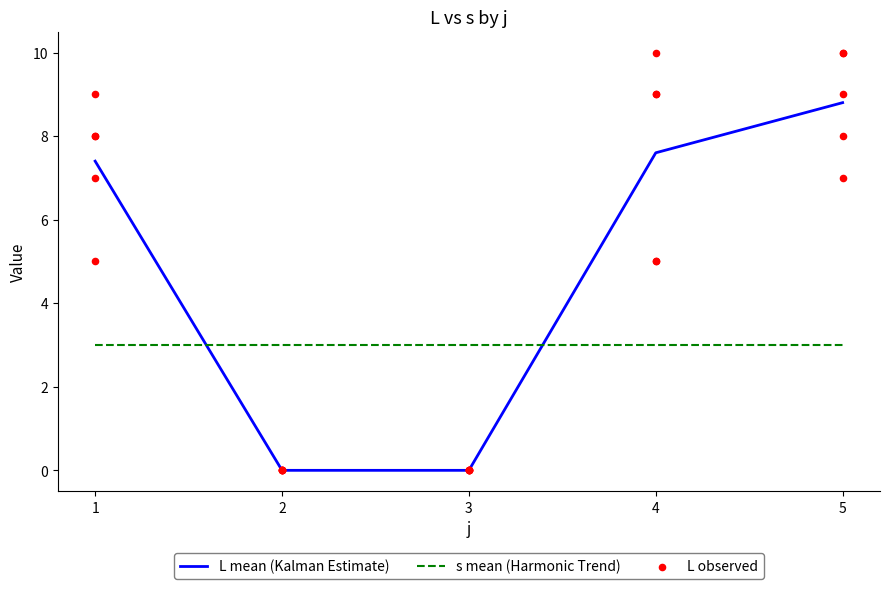

Which series reaches the minimum Y coordinate?

L mean (Kalman Estimate)